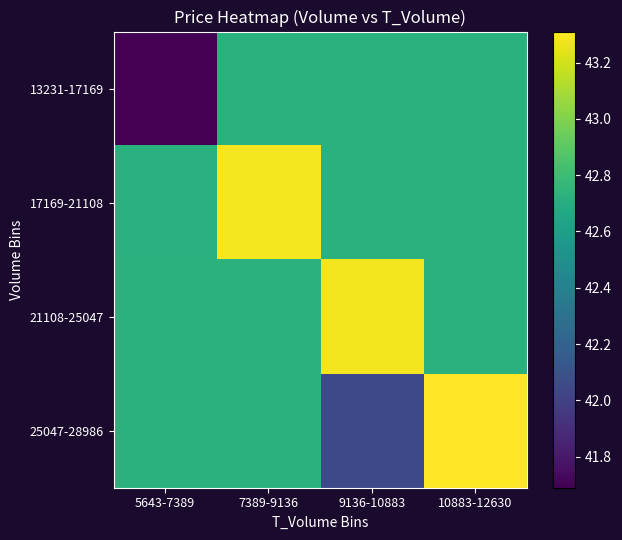

What is the minimum value shown in the chart?

41.7